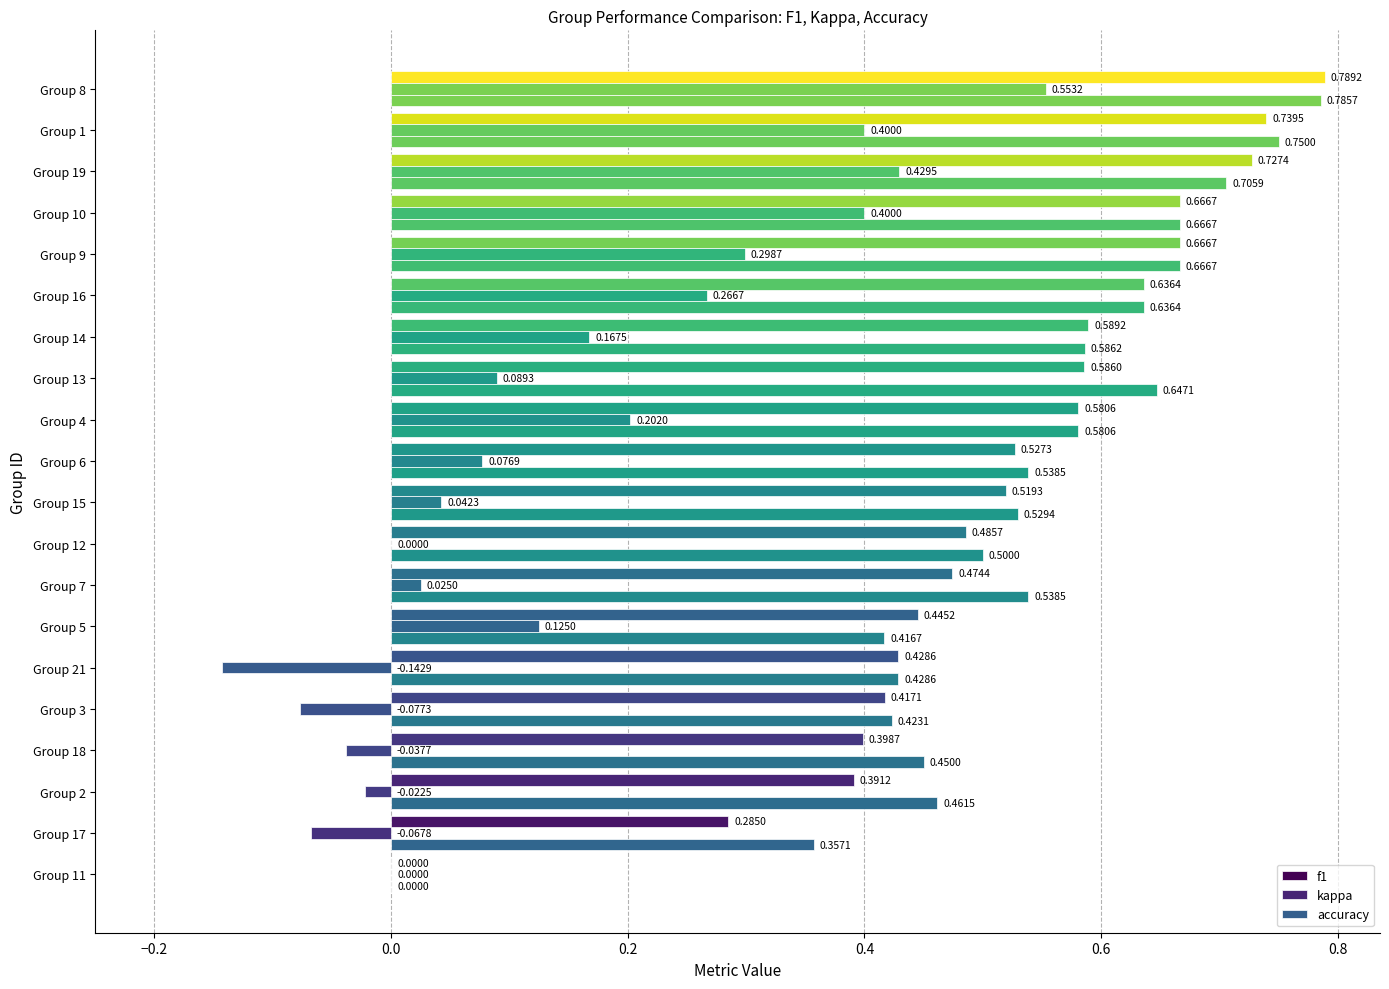

How many distinct data groups are displayed?

3